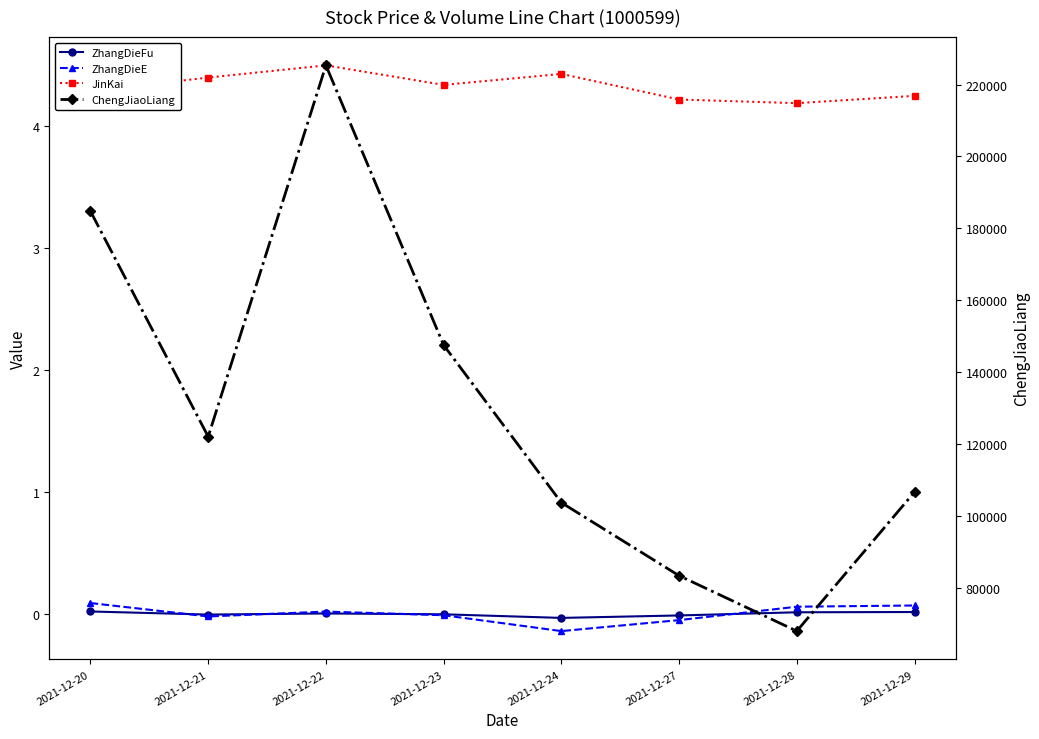

Does the chart have visible grid lines?

No